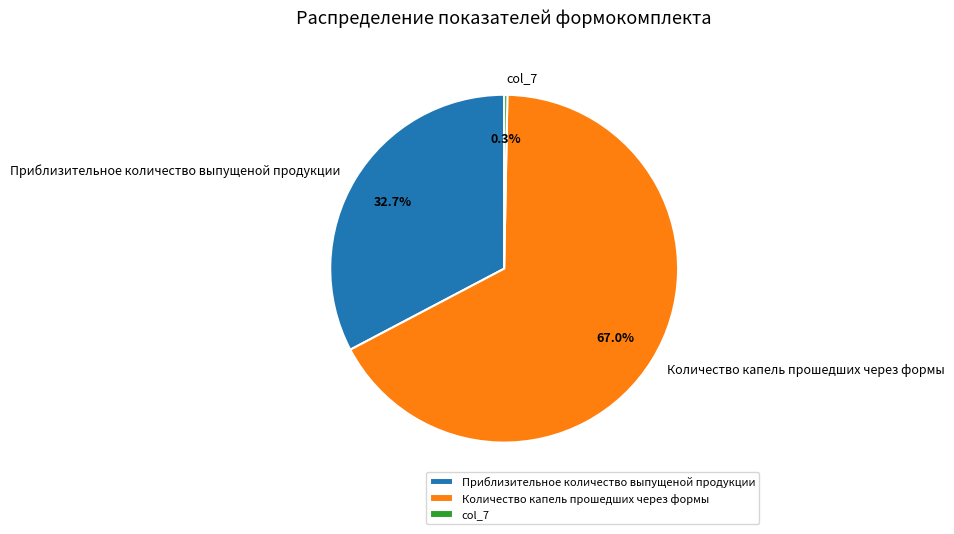

The Количество капель прошедших через формы slice represents 67% of the pie. True or false?

True